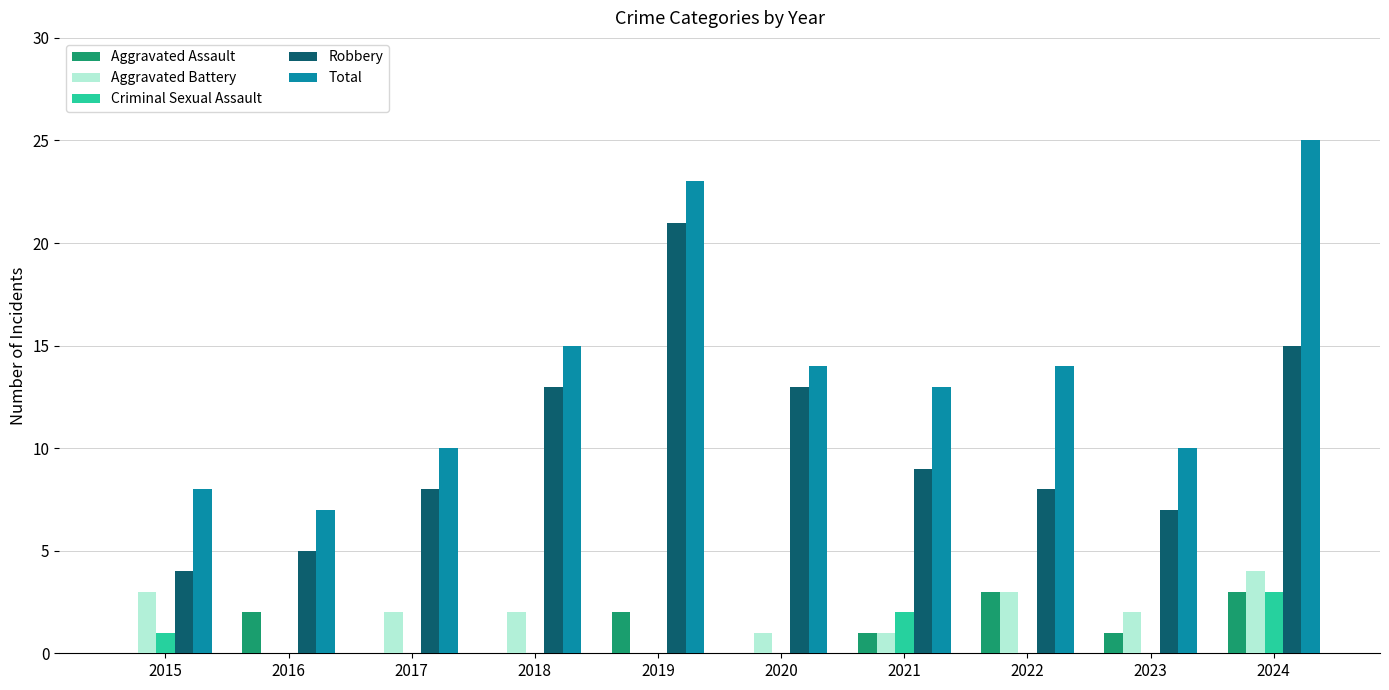

What is the sum of all Aggravated Battery values?

18